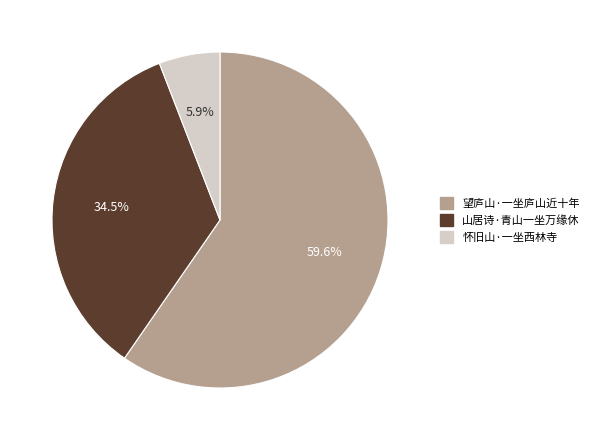

What percentage is the 望庐山·一坐庐山近十年 slice, to the nearest percent?

60%